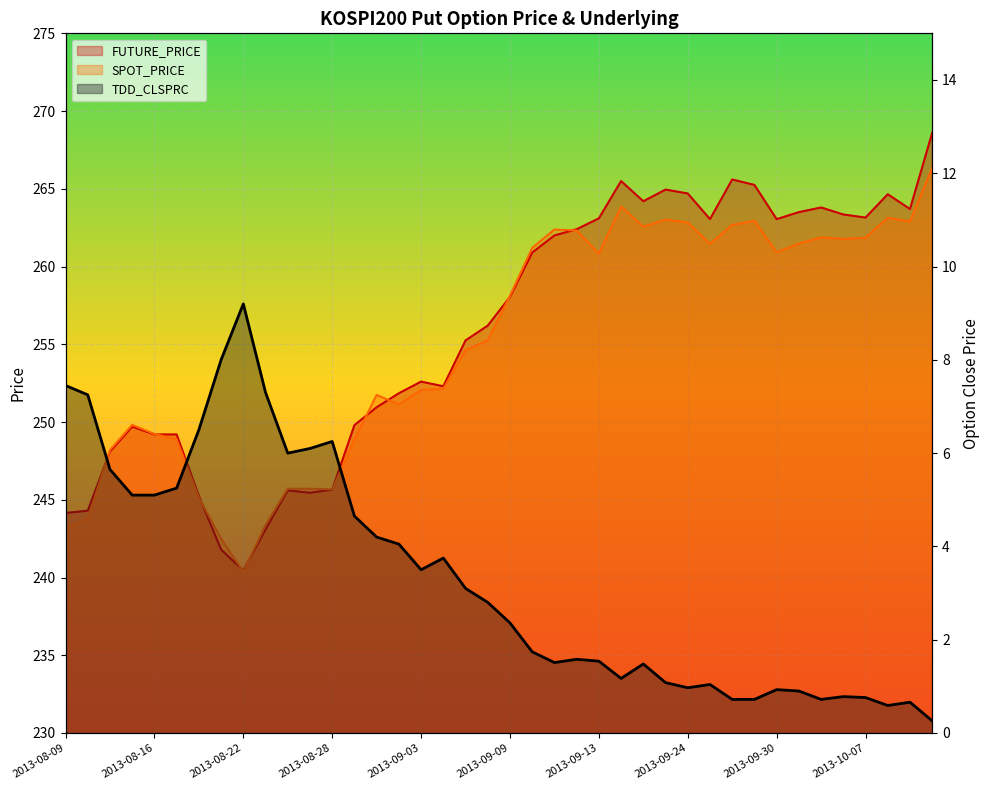

At which label does FUTURE_PRICE first exceed 258?

2013-09-09